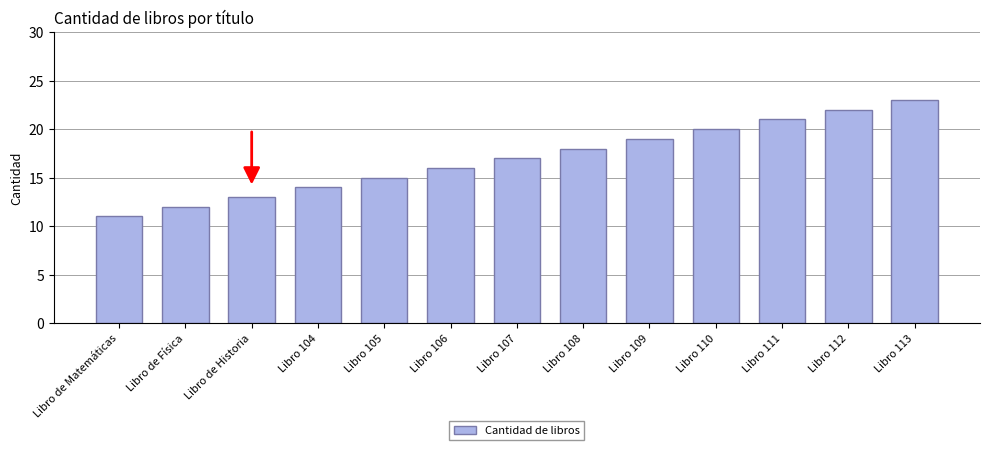

How many distinct data groups are displayed?

1